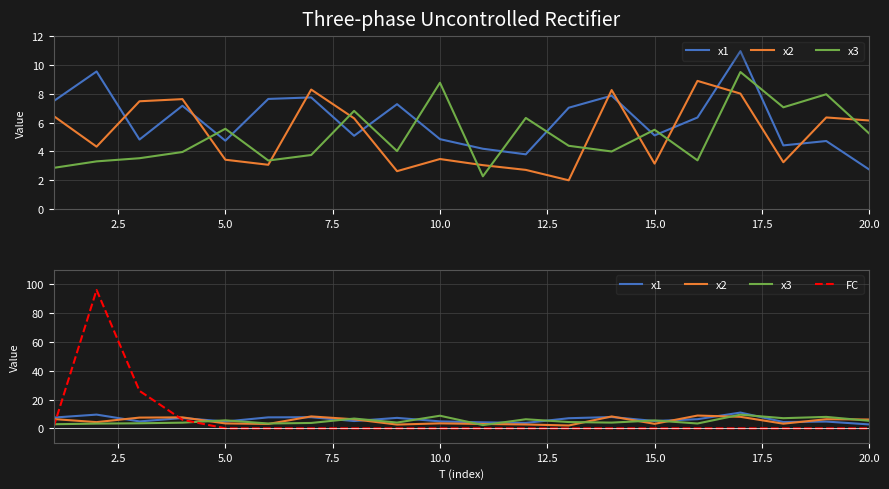

Does the chart display data point markers on the line(s)?

No